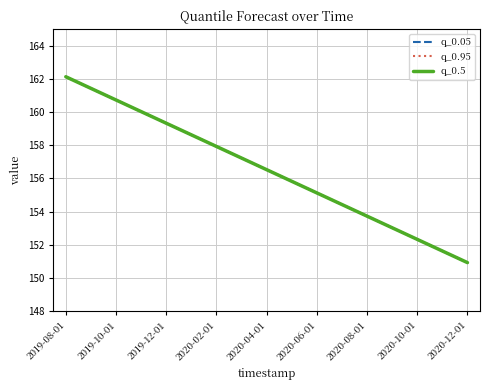

Is this an area chart (filled region under the line)?

No